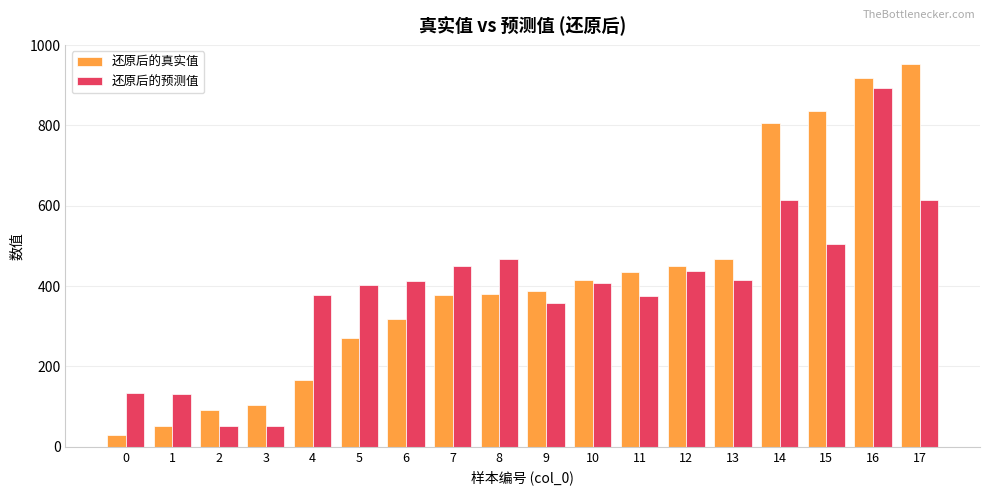

How many values in the 还原后的预测值 series are below 411?

9